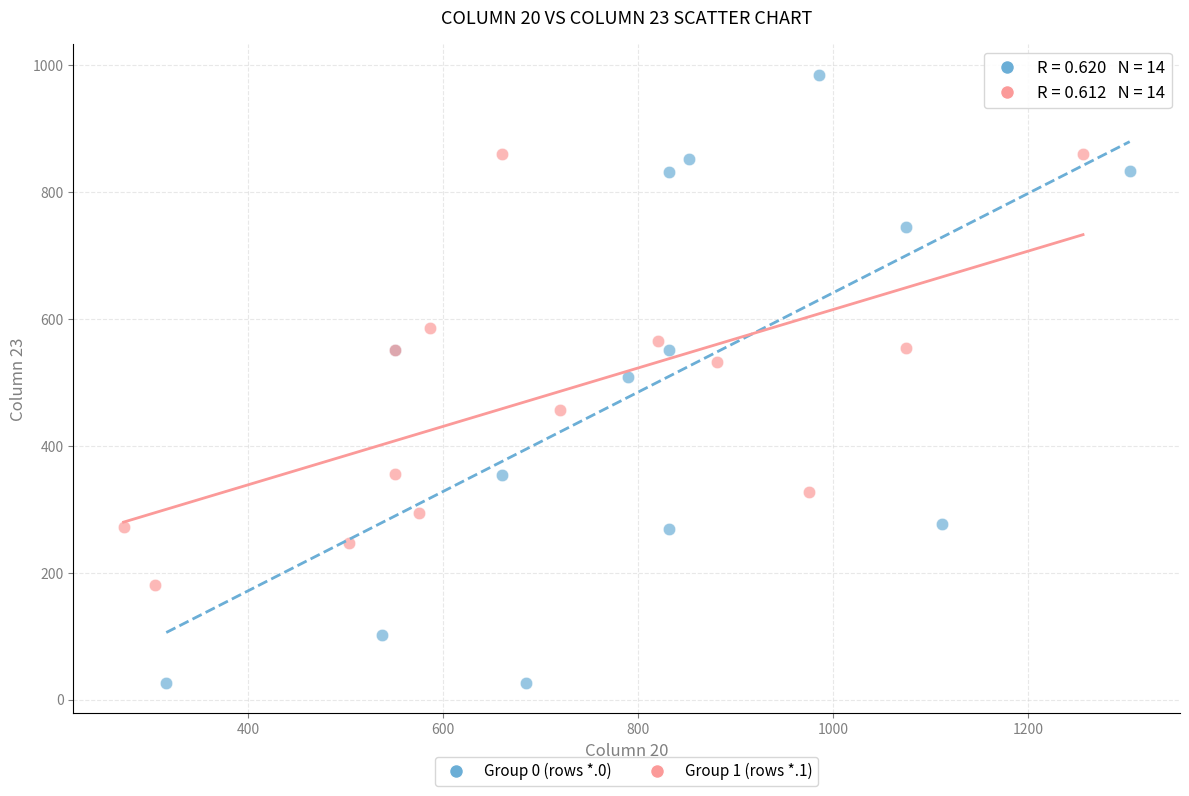

Which series contains the lowest Y value?

Group 0 (rows *.0)